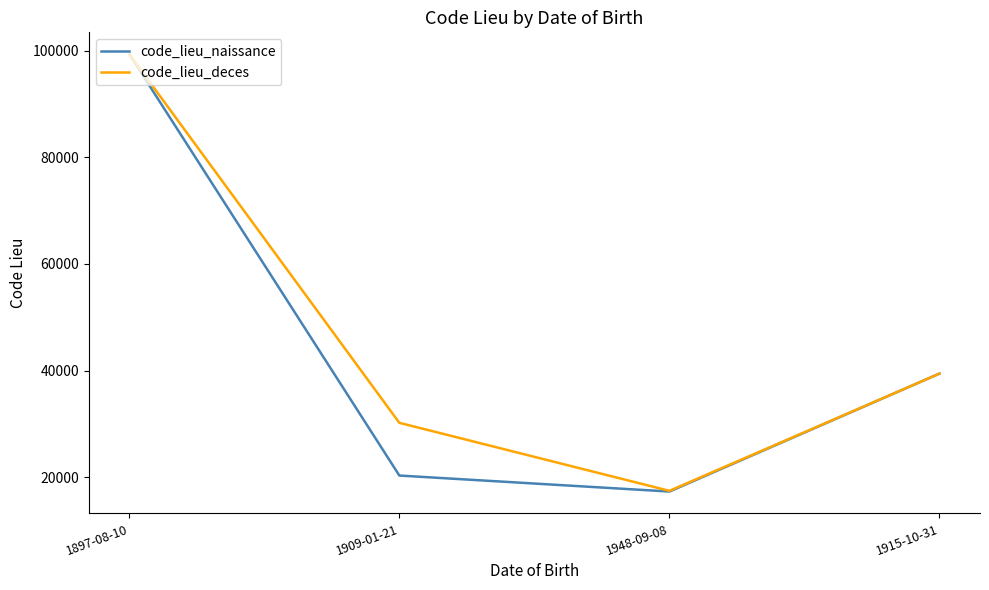

At how many categories does at least one series exceed 78267?

1